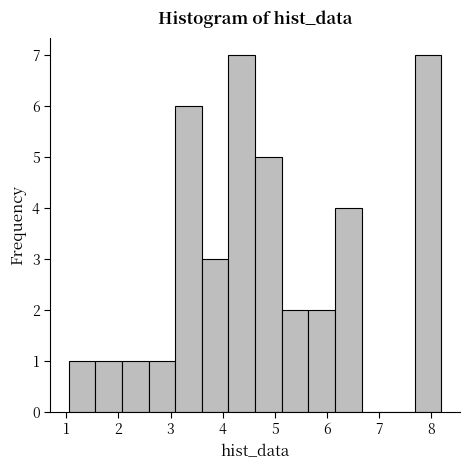

What is the height of the bar covering 2.6 to 3.1 on the x-axis? Neither the bar edges nor the heights are printed on the chart, so give them approximately, as read against the axes.

1